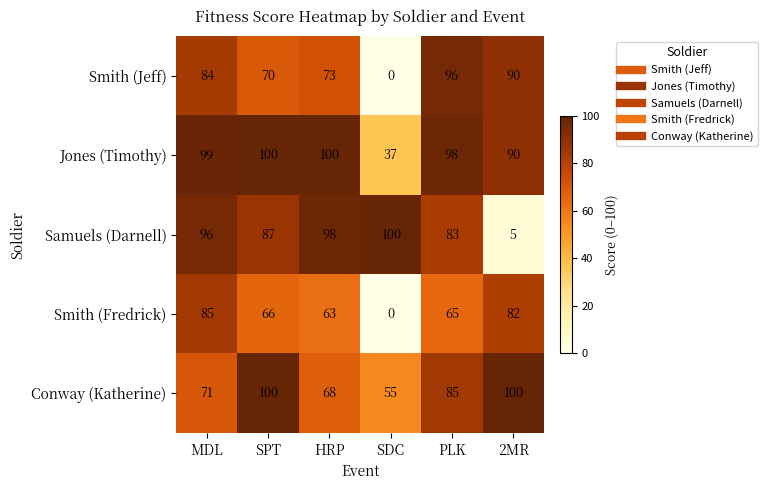

Which series has the largest total across all categories?

Jones (Timothy)